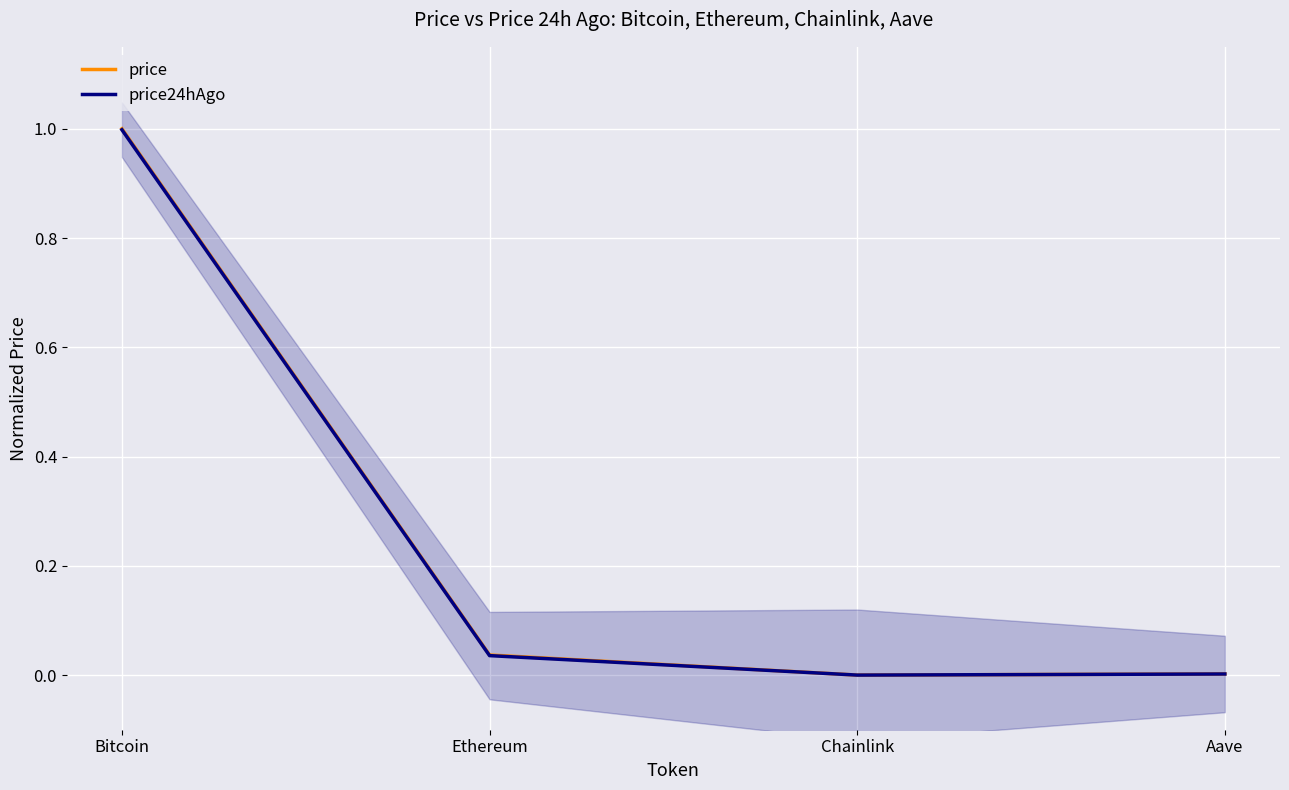

What is the highest value of the price24hAgo series?

1.0